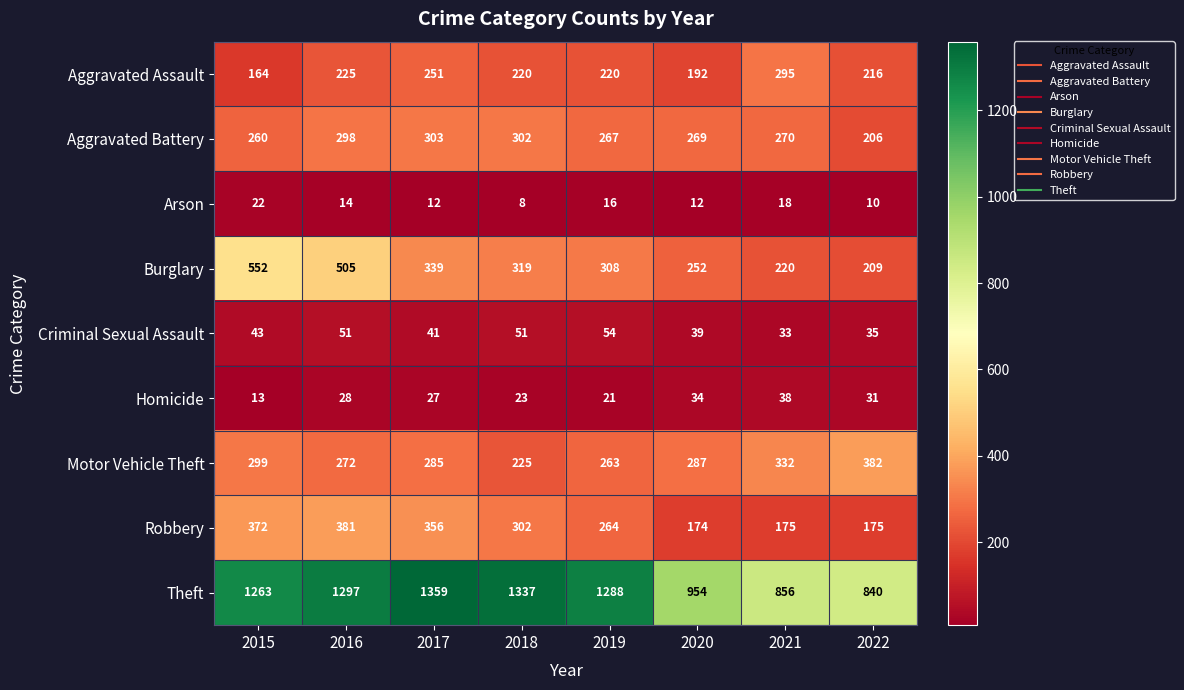

What is the sum of all Homicide values?

215